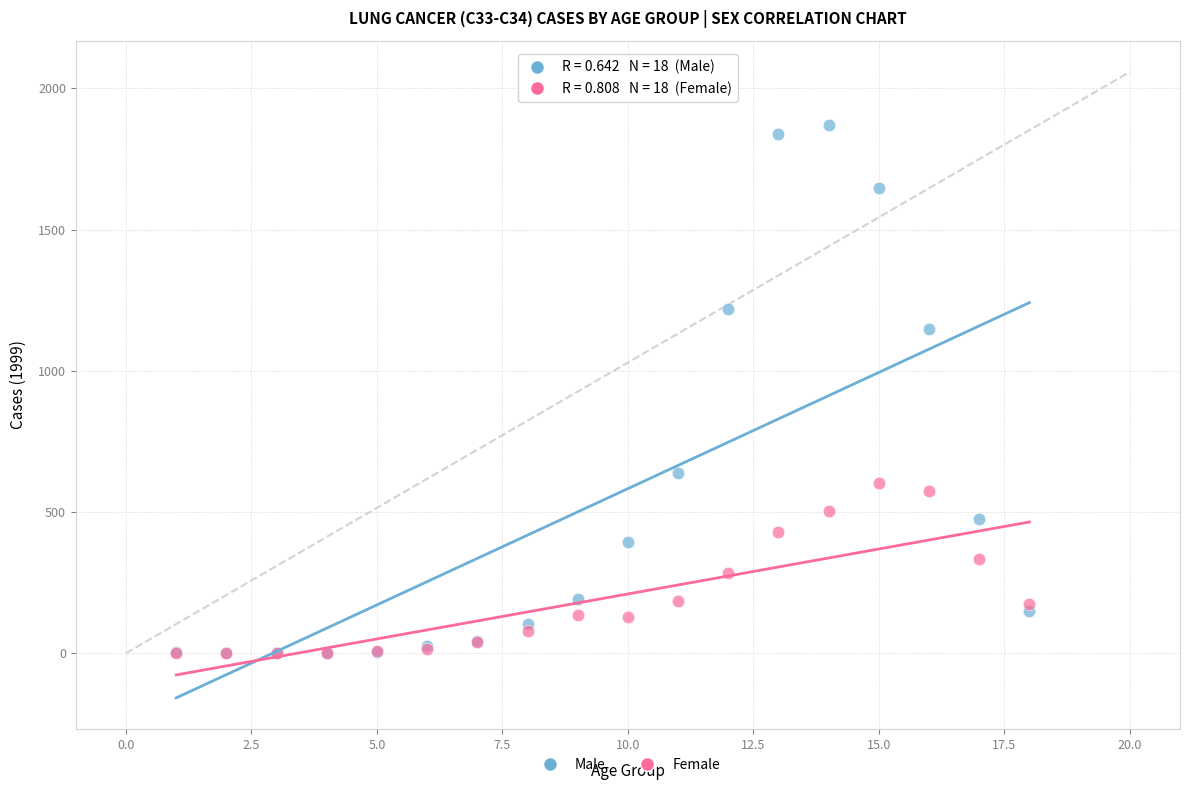

Across all series, what Y value is closest to 935?

1149